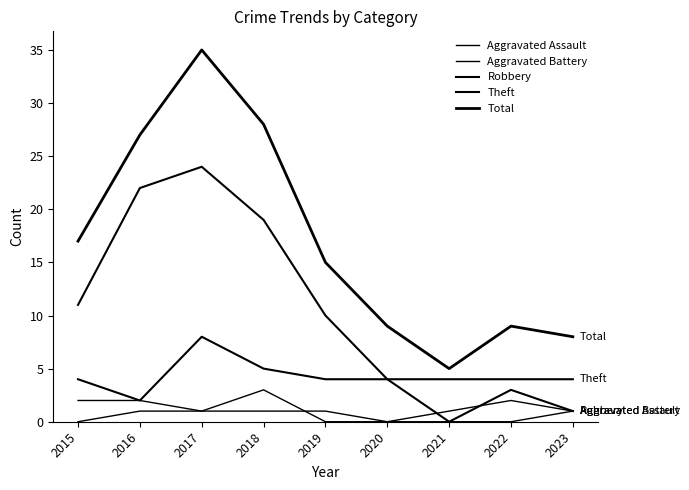

In Theft, how many points are higher than both neighbors (excluding endpoints)?

1